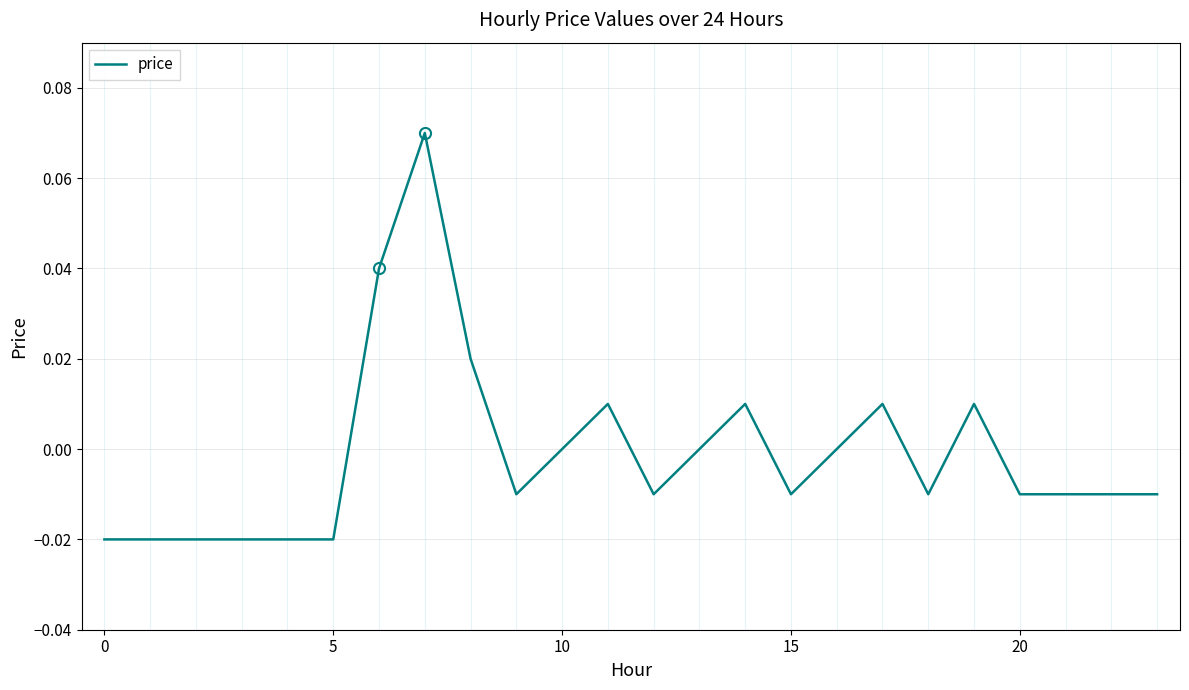

Does the chart display data point markers on the line(s)?

No